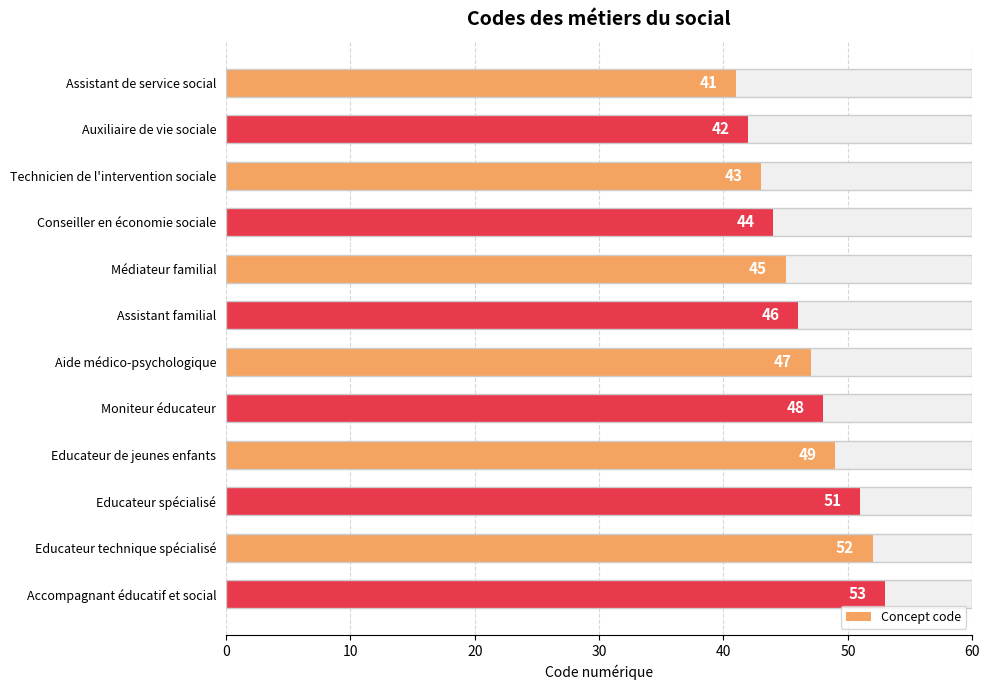

How many data points are above 47?

5